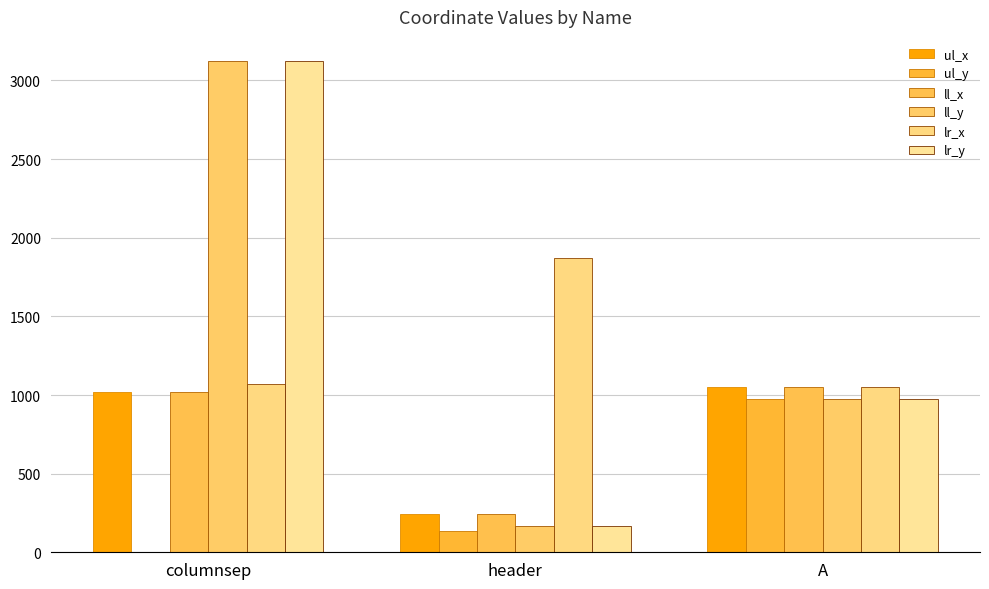

What is the highest value of the lr_x series?

1870